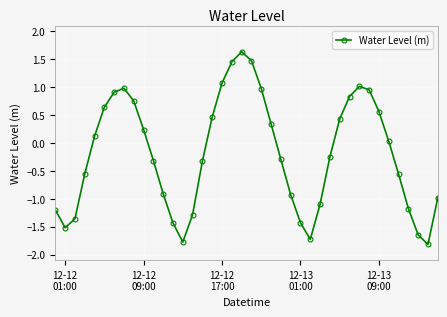

How many categories are shown in the chart?

40